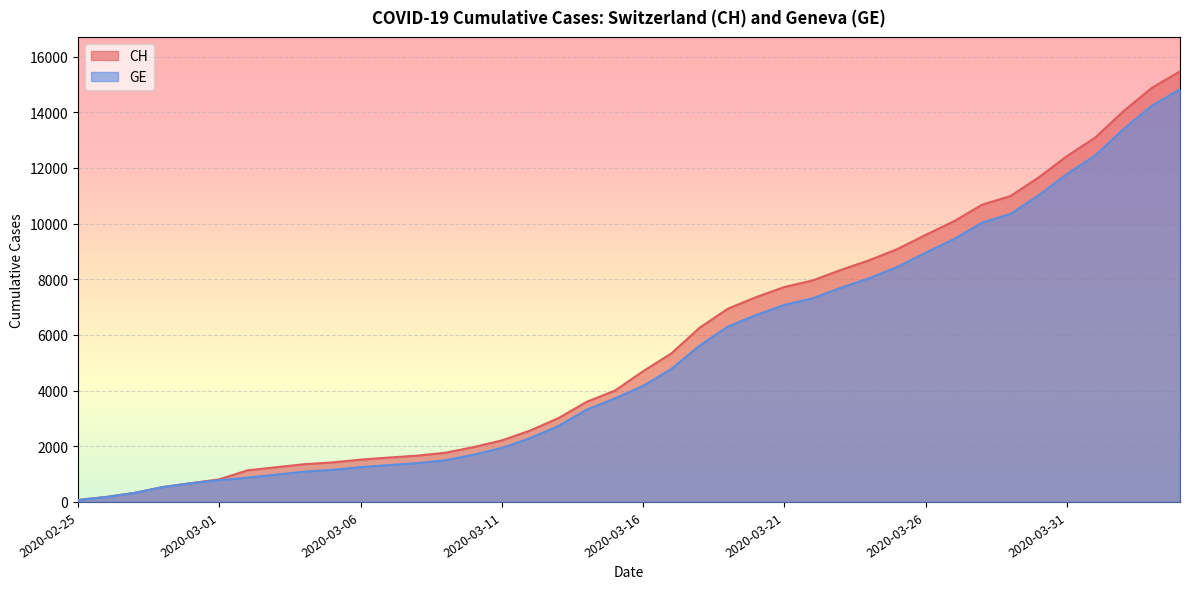

What is the sum of the GE values at 2020-03-27 and 2020-03-23?

17139